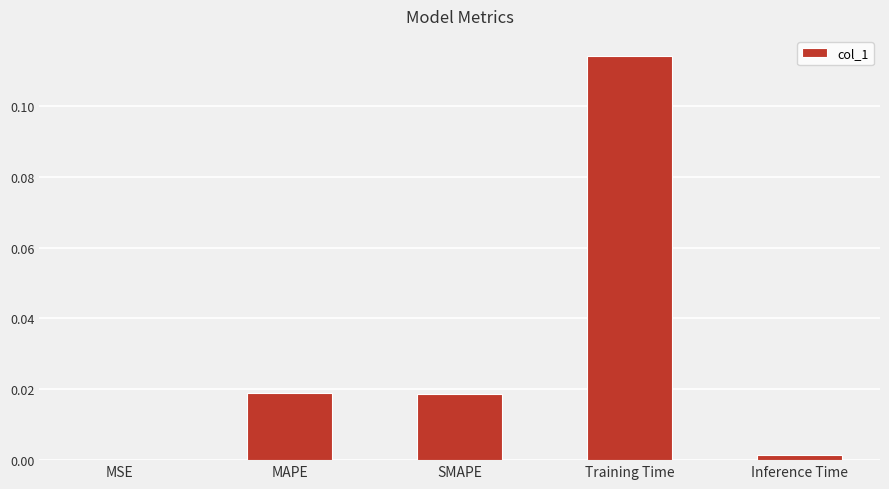

Which has a higher value, SMAPE or Inference Time?

SMAPE